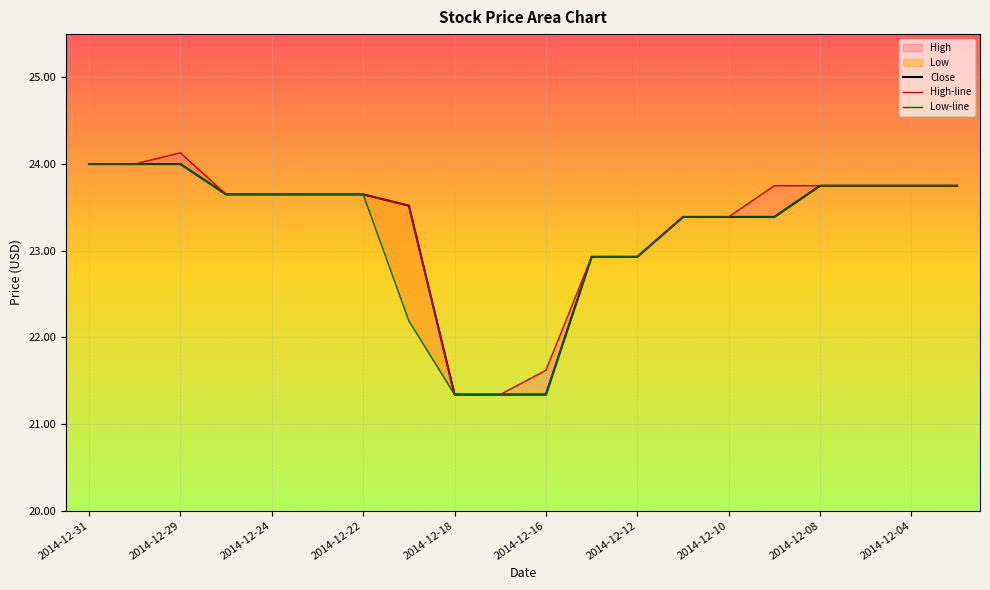

Rank the series by their average value, from lowest to highest.

Low-line, Close, High-line